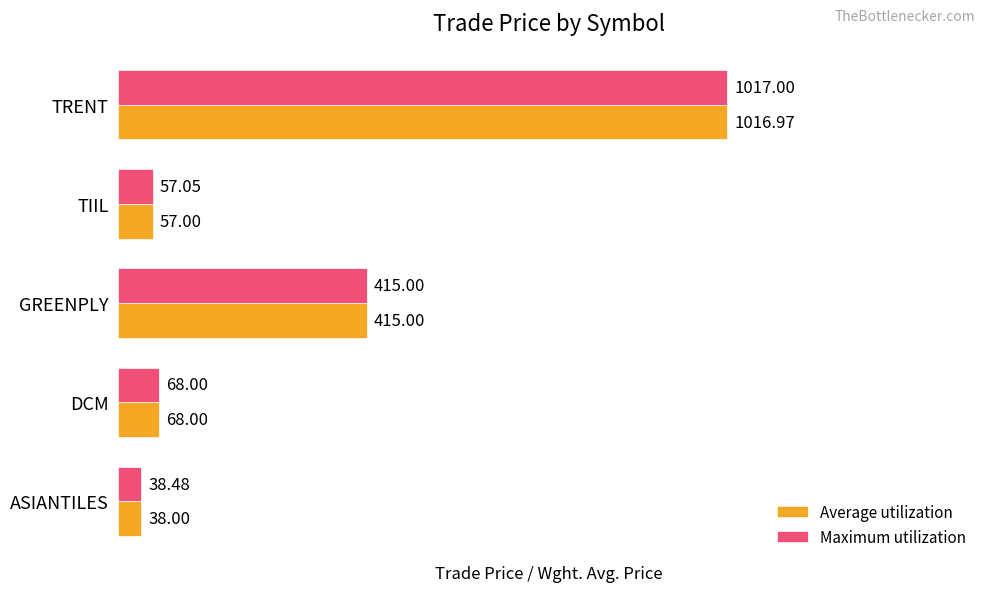

Where is Maximum utilization nearest to the value 527?

GREENPLY